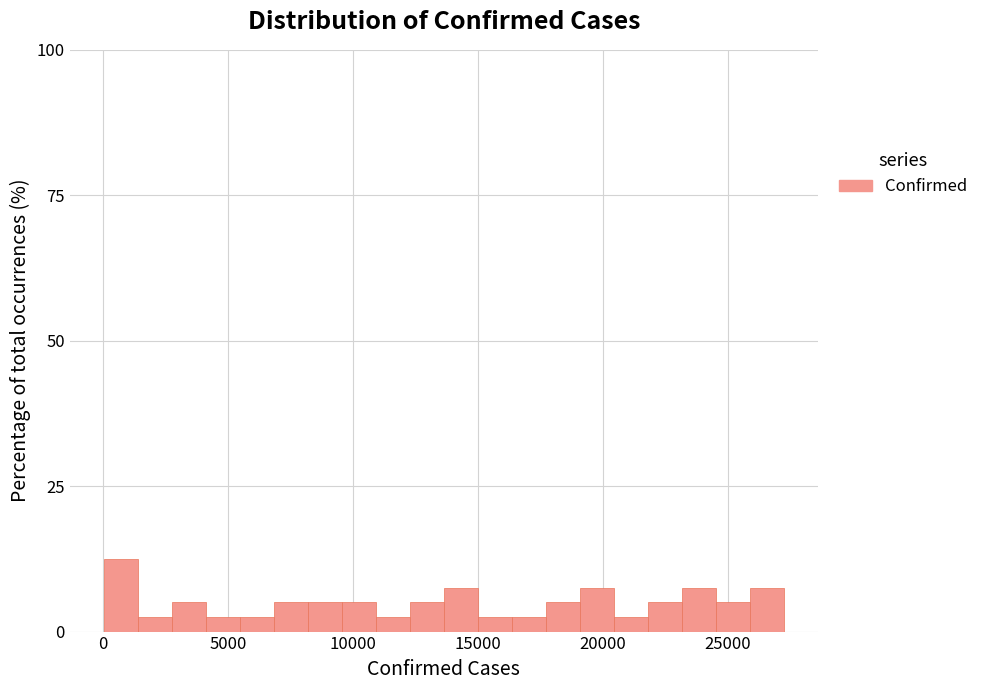

Read against the x-axis, roughly where is the centre of the tallest bar?

500